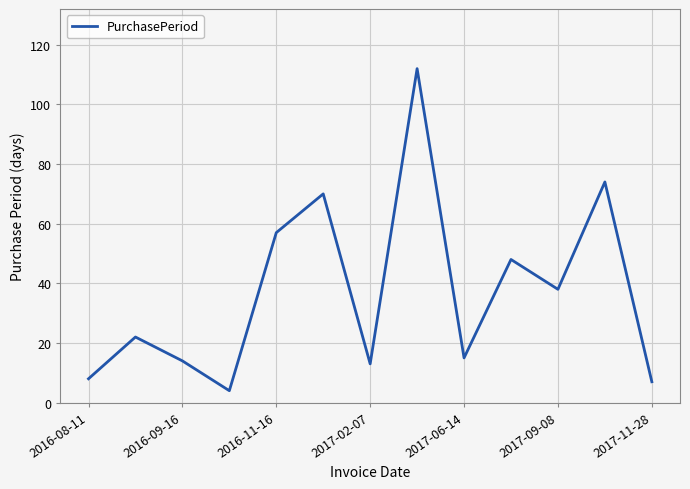

What is the maximum value shown in the chart?

112